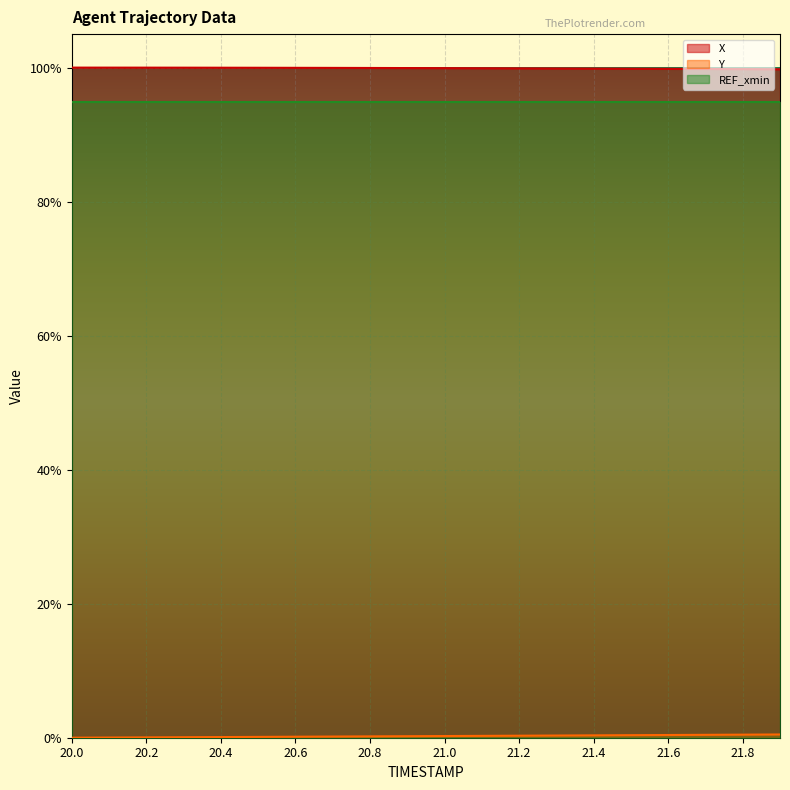

Rank the categories by X value from highest to lowest.

20.0, 20.1, 20.2, 20.3, 20.4, 20.5, 20.6, 20.7, 20.8, 20.9, 21.0, 21.1, 21.2, 21.3, 21.4, 21.5, 21.6, 21.7, 21.8, 21.9